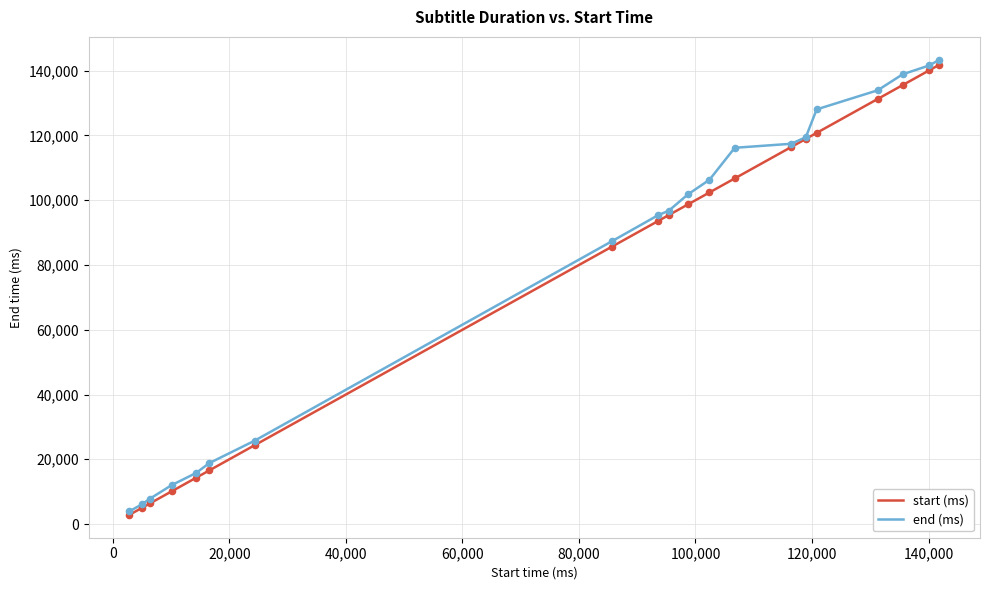

Which series has the widest spread of values?

end (ms)